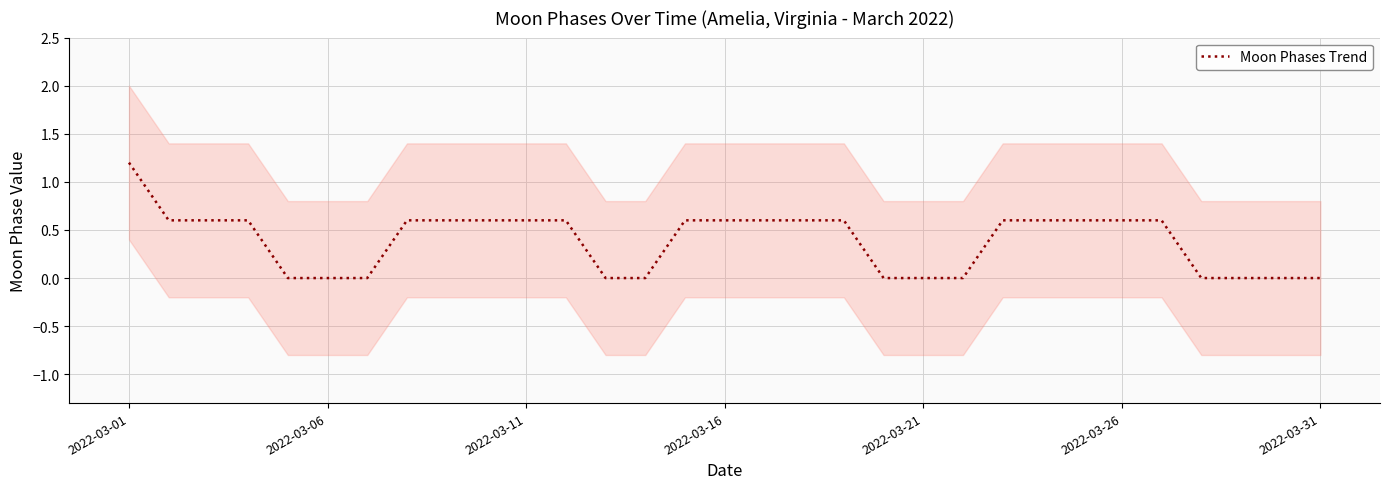

True or false: there are more than 2 points higher than both neighbors.

False